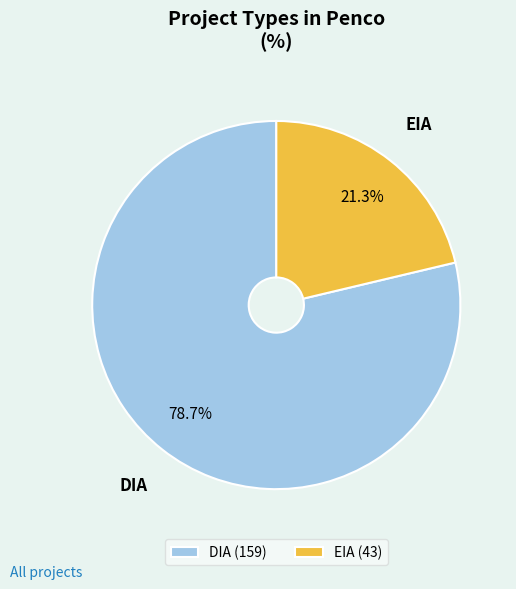

To the nearest percent, what is the average slice percentage?

50%